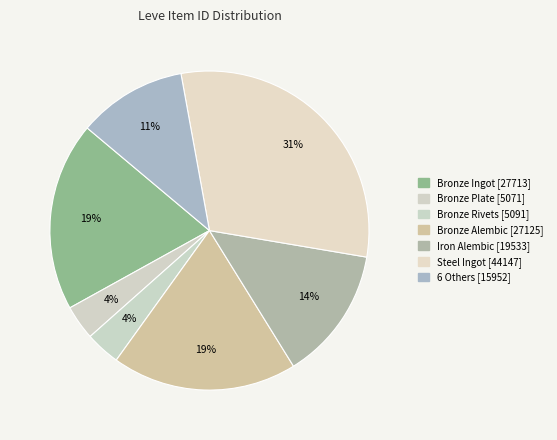

How many slices are in this pie chart?

7